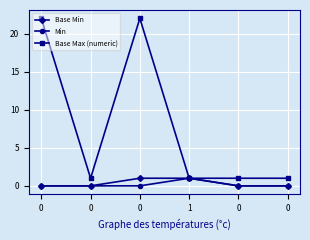

Rank the categories by Base Min value from highest to lowest.

0, 1, 0, 0, 0, 0